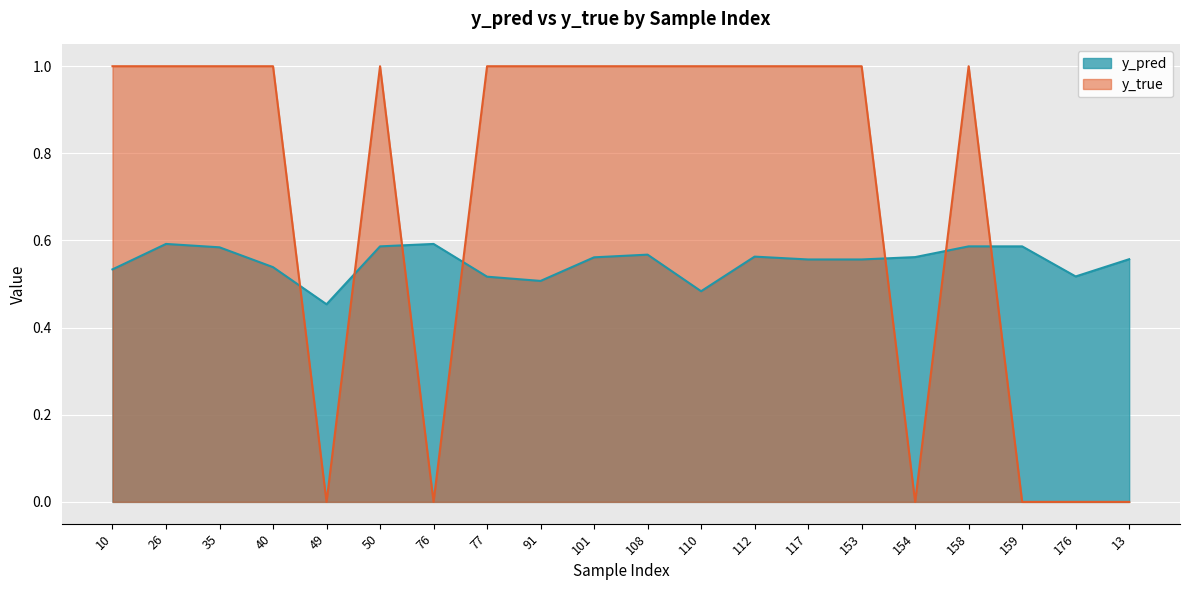

What is the highest value of the y_pred series?

0.6